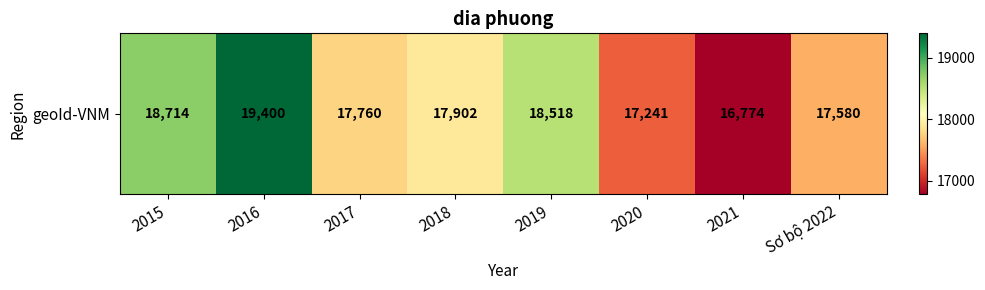

Is it true that the value at 2015 is 18714?

True